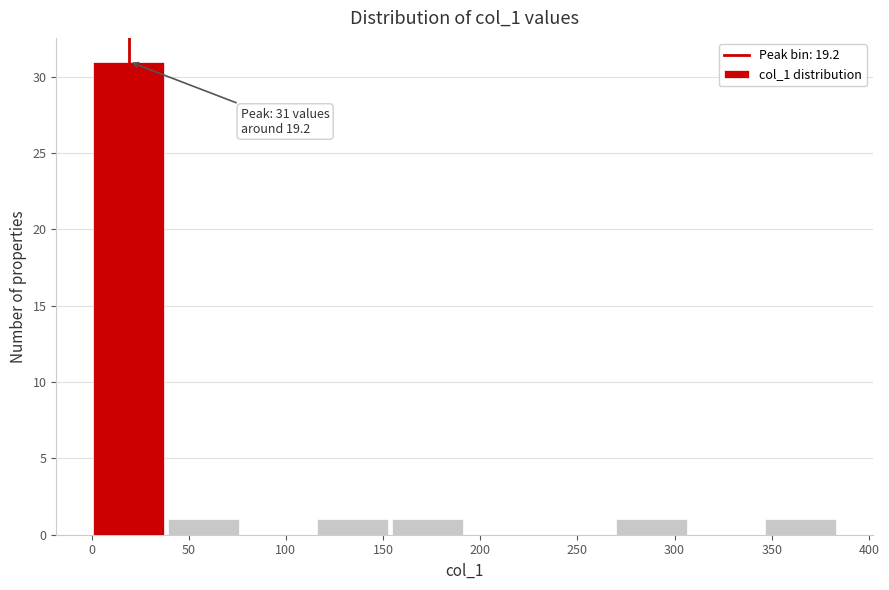

Over which range of the x-axis is the bar tallest?

0 to 40